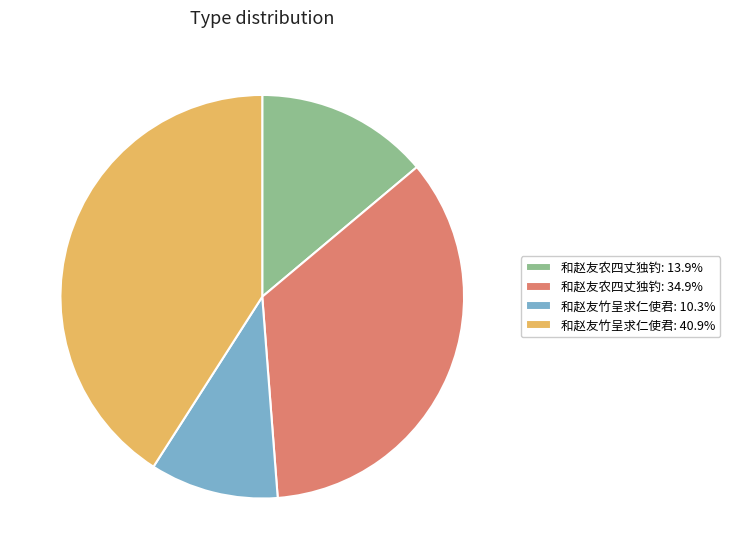

Is there a majority slice in this chart?

No